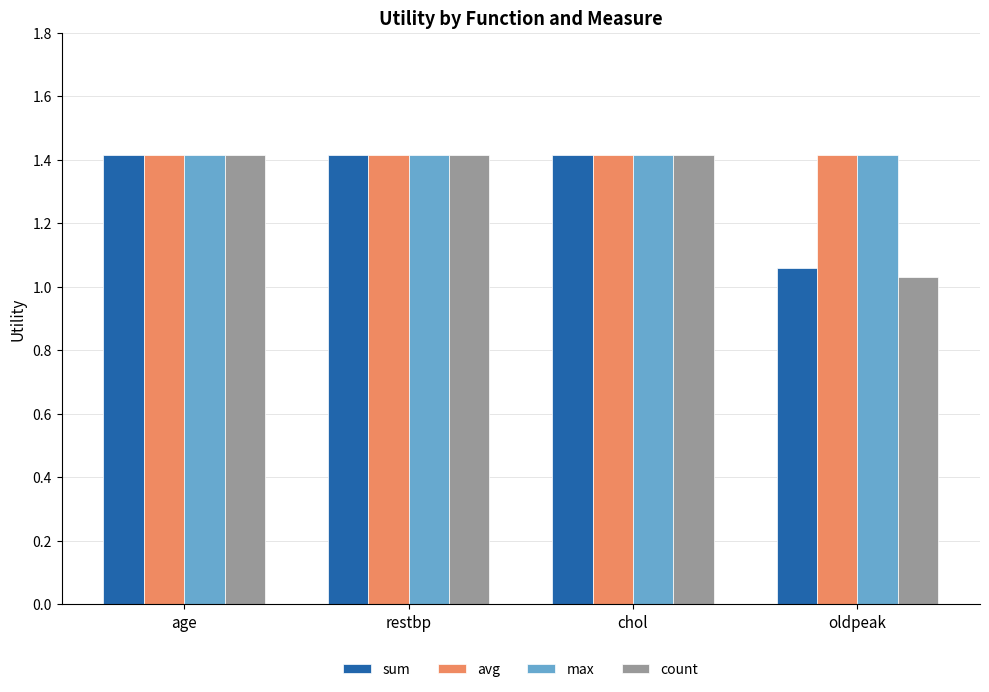

Read the avg value at oldpeak.

1.4